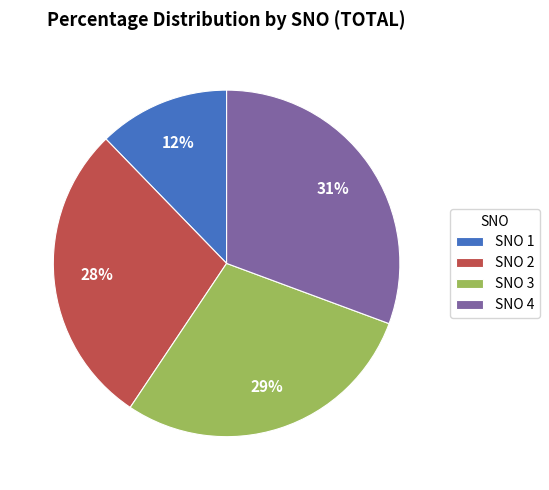

To the nearest percent, what percentage of the pie is SNO 3?

29%